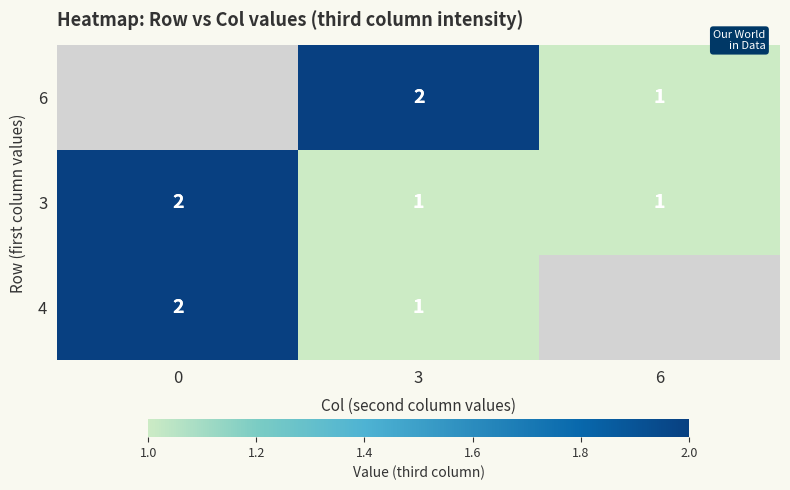

What is the minimum value shown in the chart?

1.0